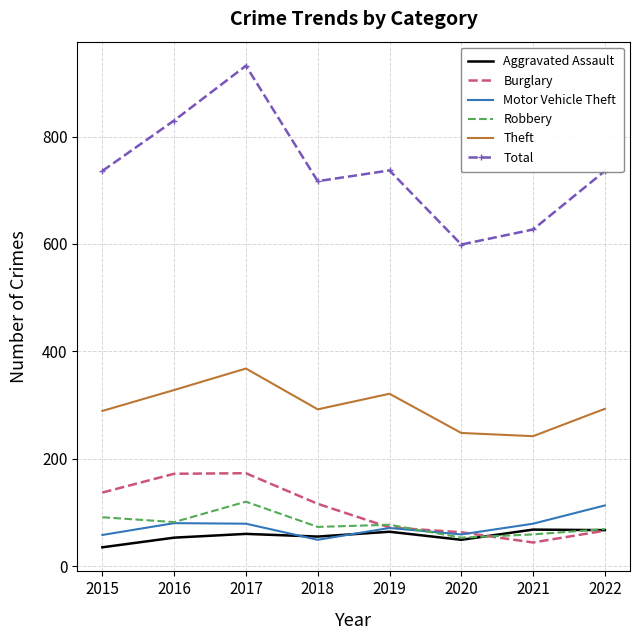

Count the number of categories in the chart.

8